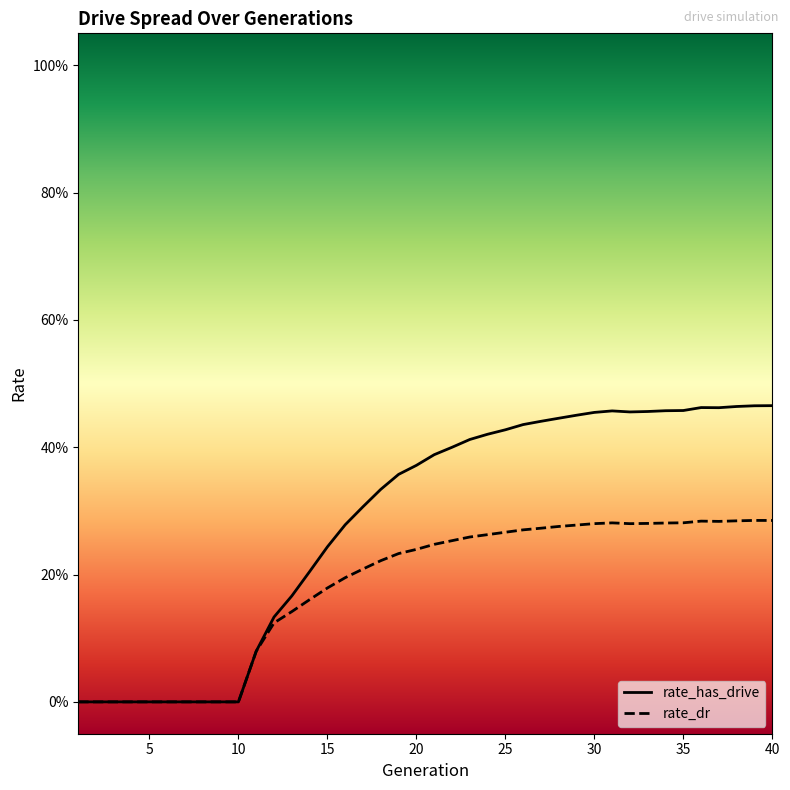

Rank the series by their average value, from highest to lowest.

rate_has_drive, rate_dr